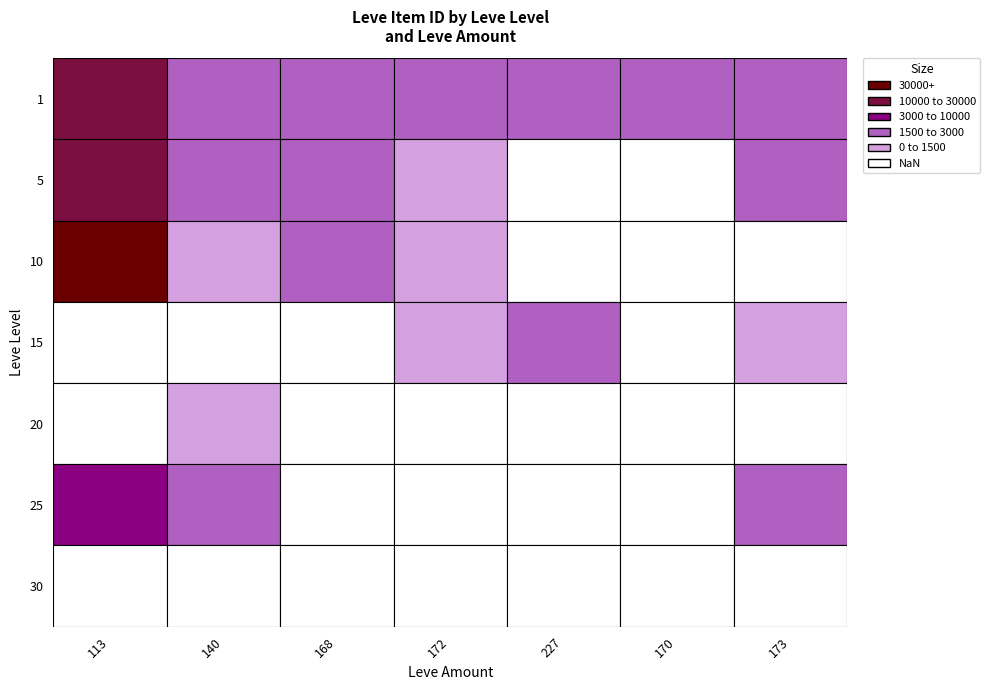

Read the 1 value at 113.

27128